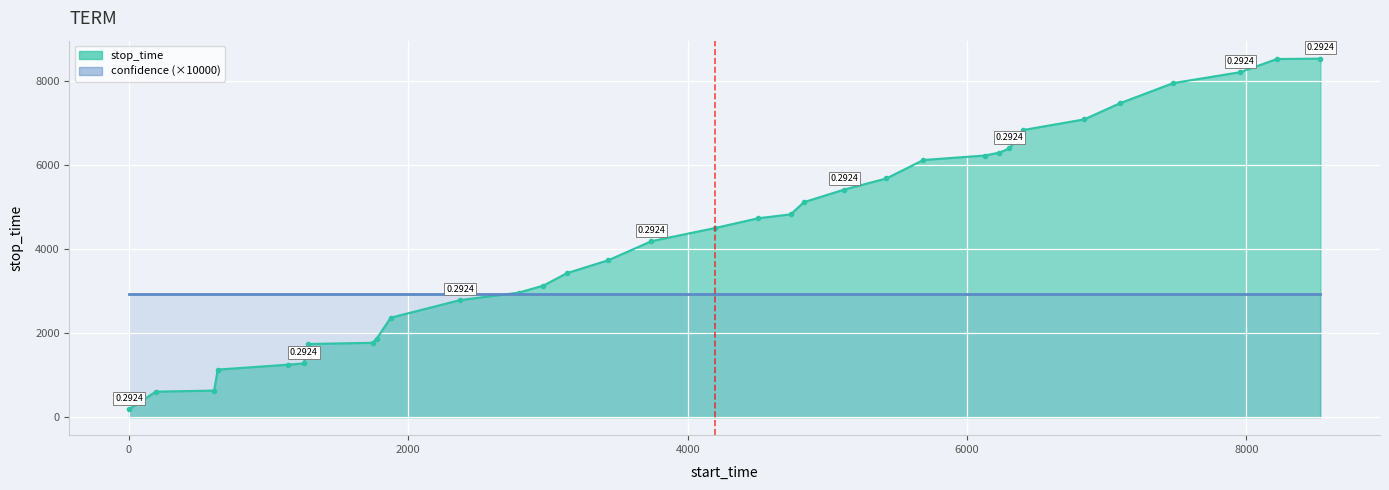

Between 2371 and 6303, which is larger?

6303